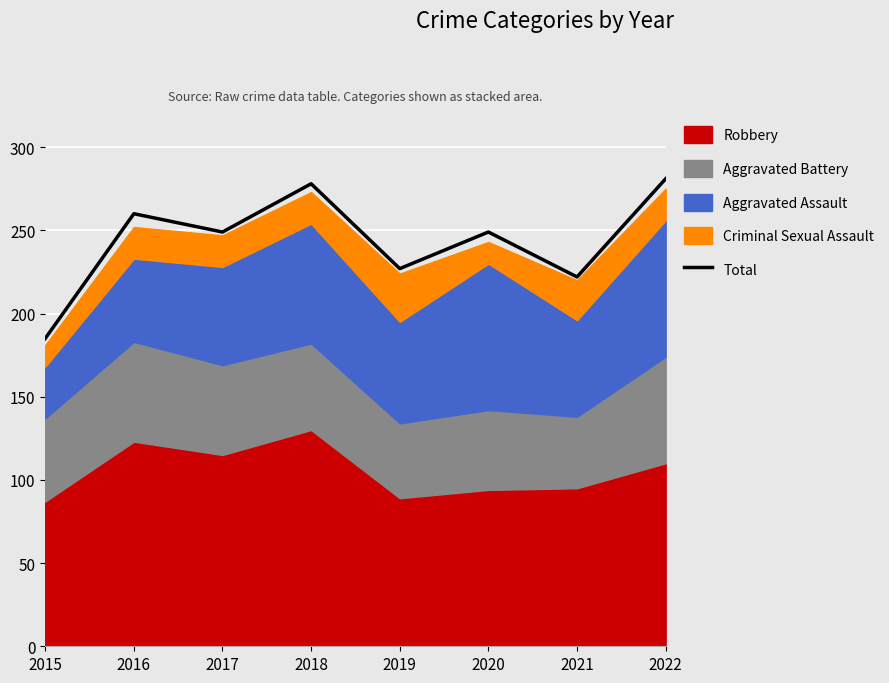

The value of Total at 2017 is 379. True or false?

False